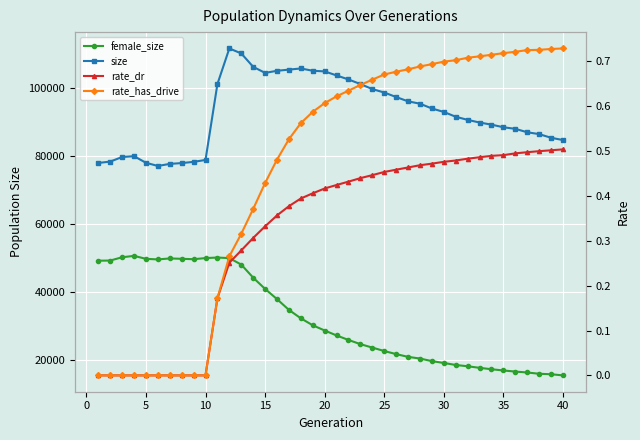

What is the difference between the maximum and minimum values in the rate_dr series?

0.5